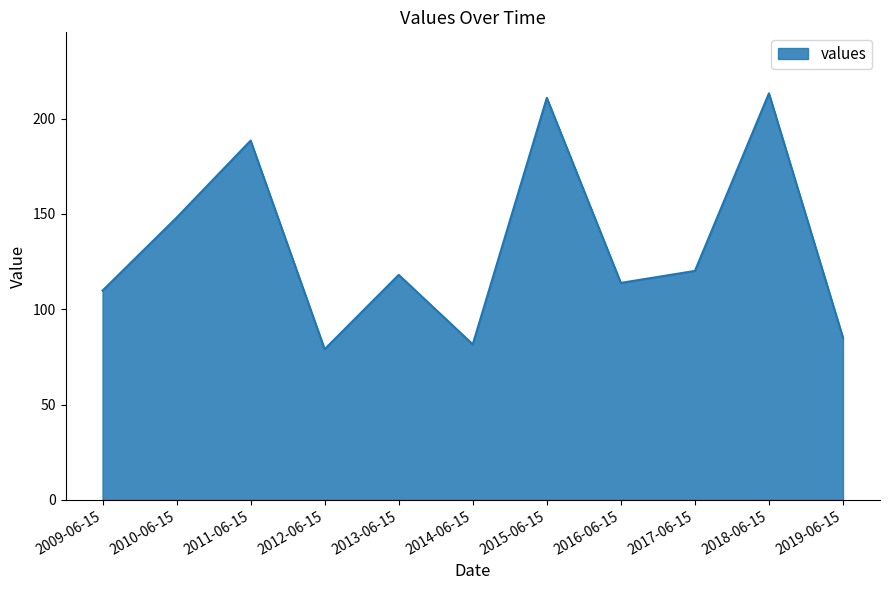

Is it true that the value at 2010-06-15 is 148.1?

True